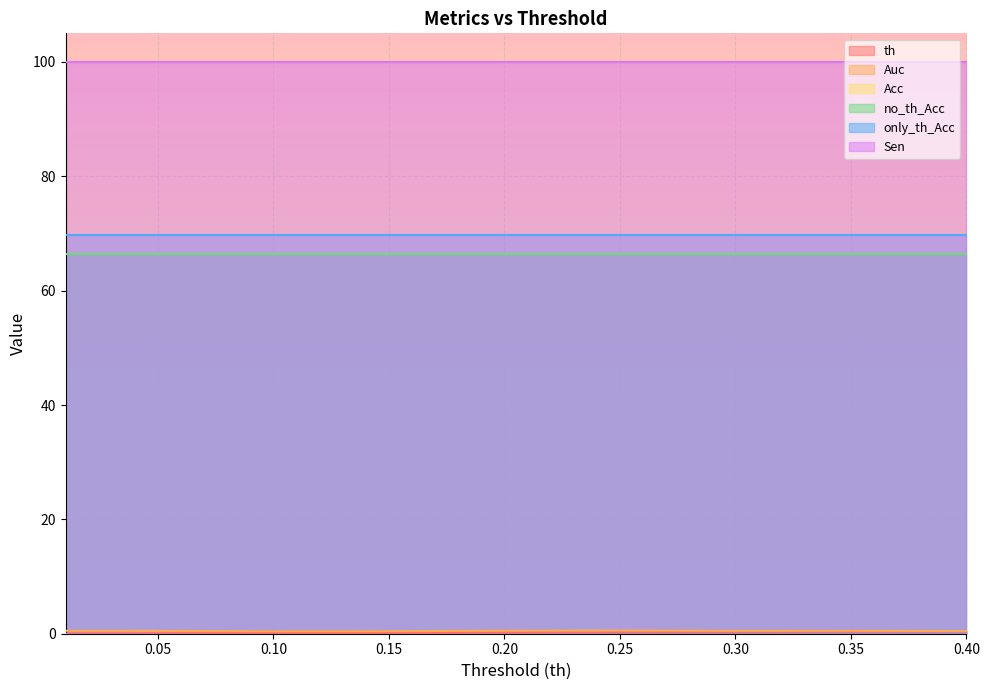

True or false: only_th_Acc and Sen intersect in this chart.

False